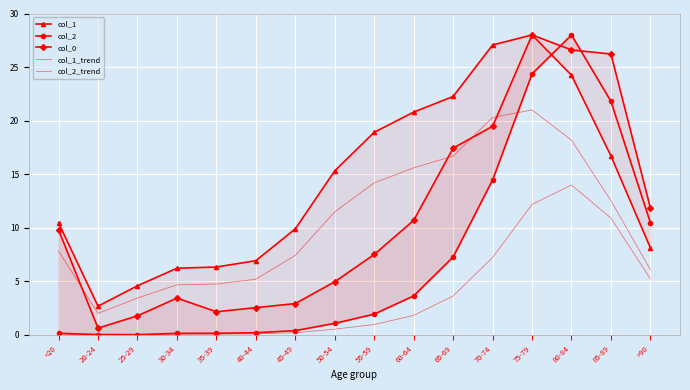

Is it true that col_1_trend equals 2.4 at <20?

False